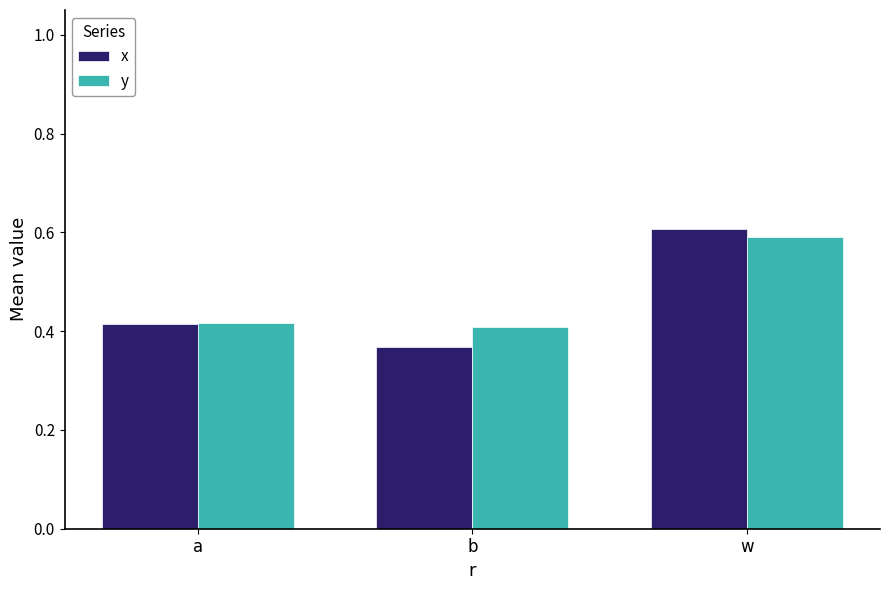

Does the chart contain any negative values?

No